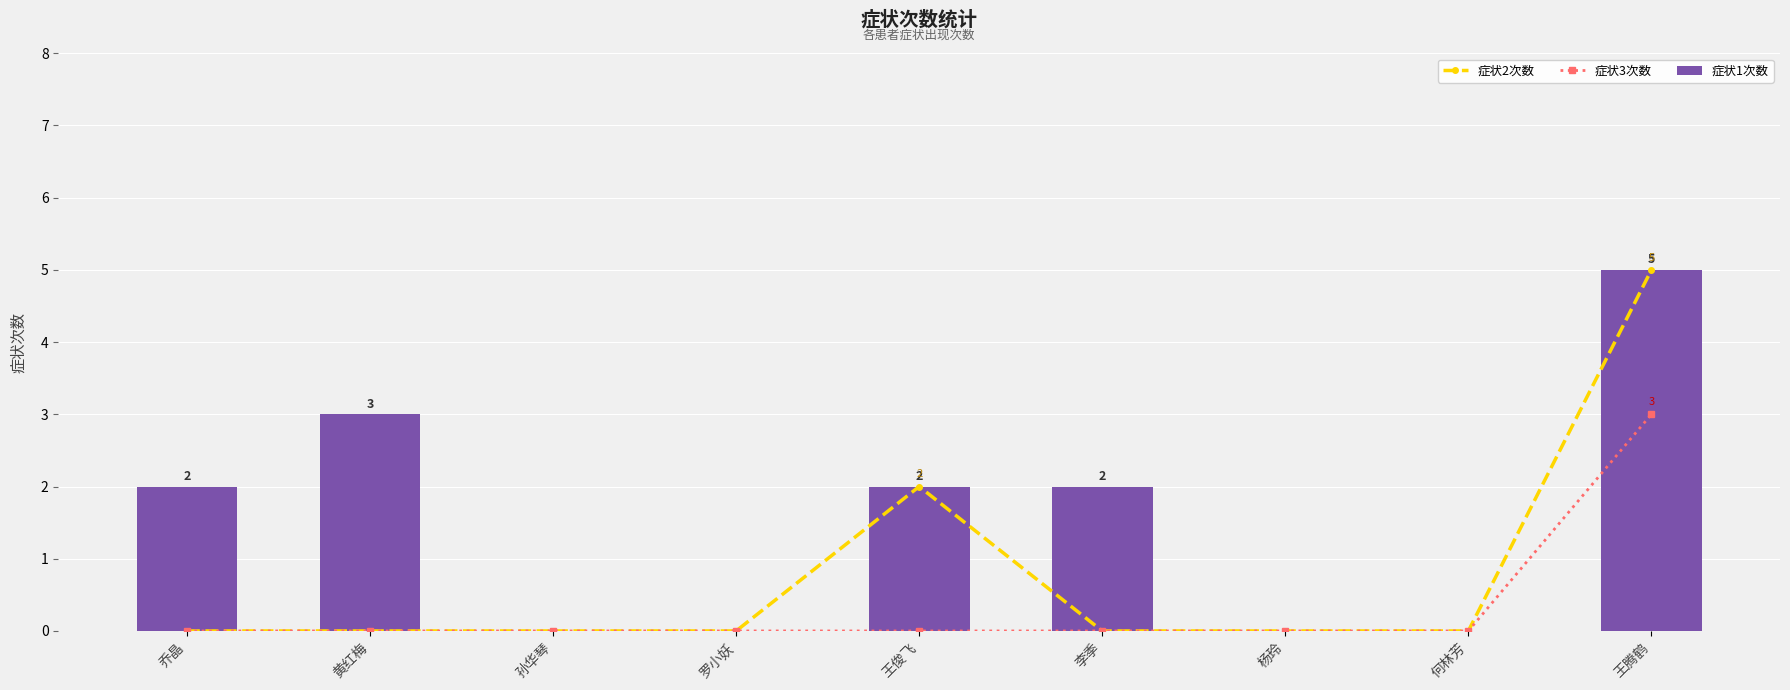

At which label is 症状2次数 closest to 2?

王俊飞